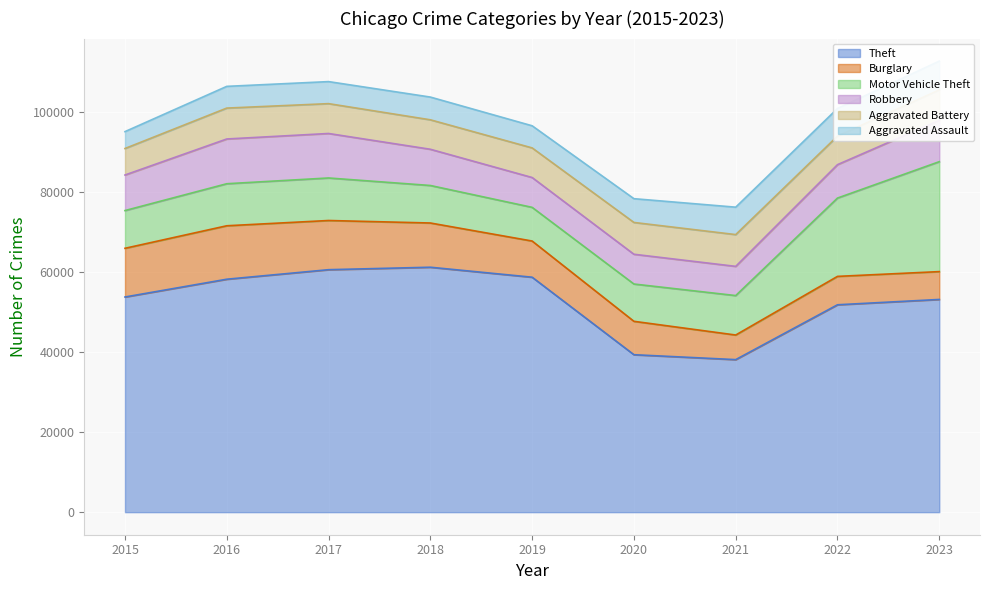

How many interior local peaks does the Aggravated Battery series have?

2